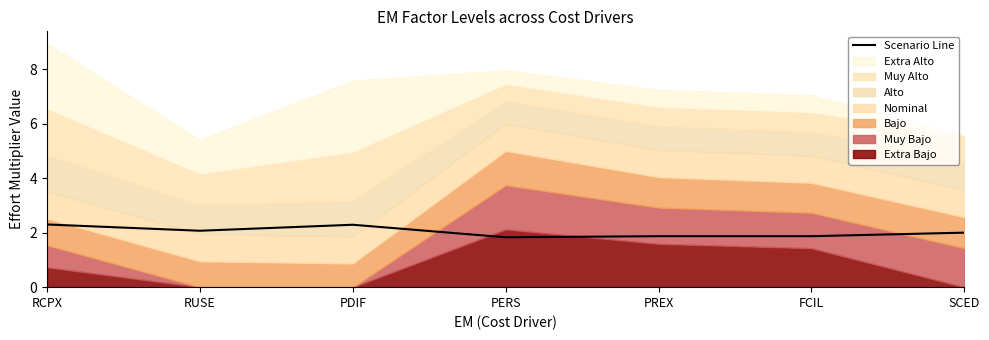

What is the difference between the second highest and minimum values?

0.5